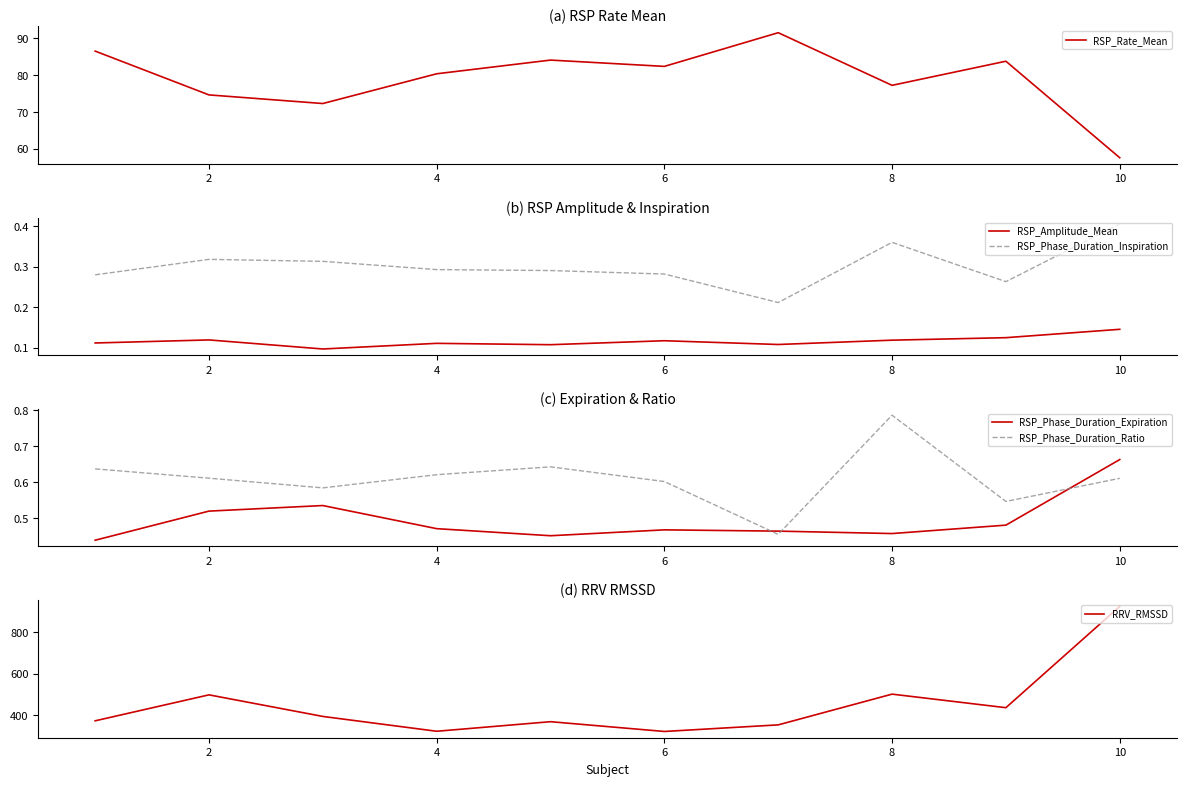

Where does the RRV_RMSSD series first go above 395?

2